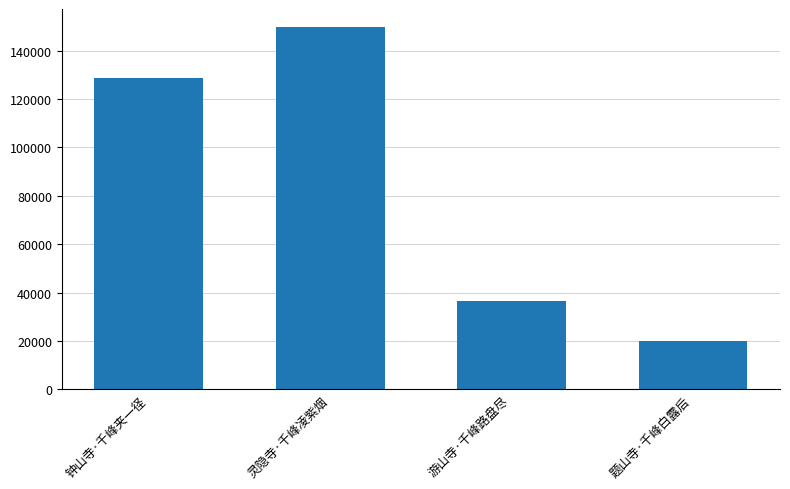

At which category does the chart reach its peak across all series?

灵隐寺·千峰凌紫烟